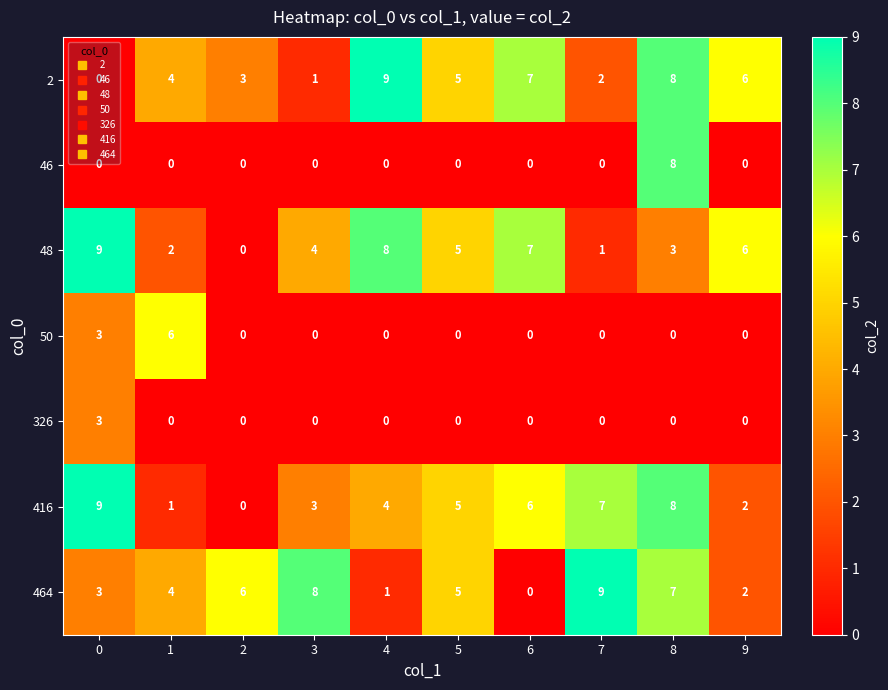

Rank the categories by 48 value from highest to lowest.

0, 4, 6, 9, 5, 3, 8, 1, 7, 2